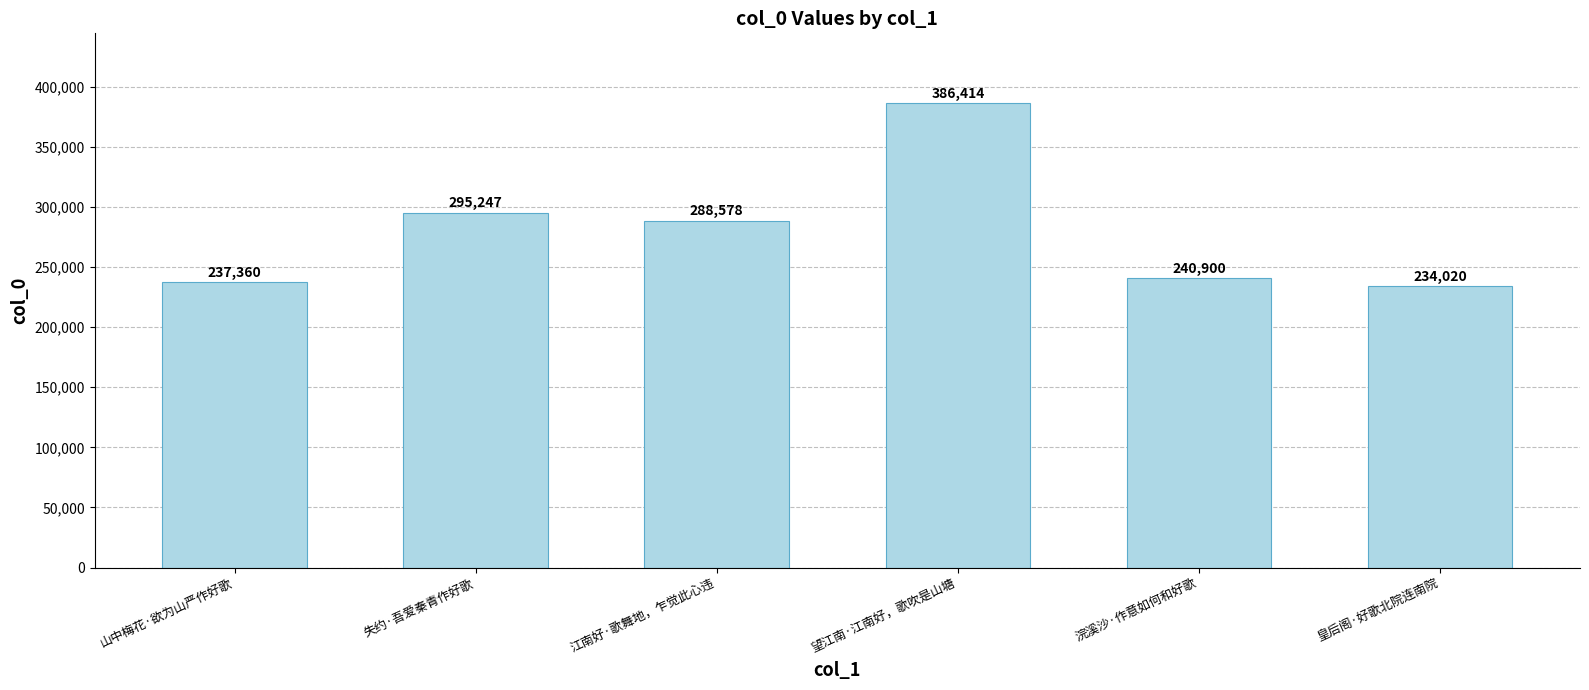

What is the sum of all values?

1682519